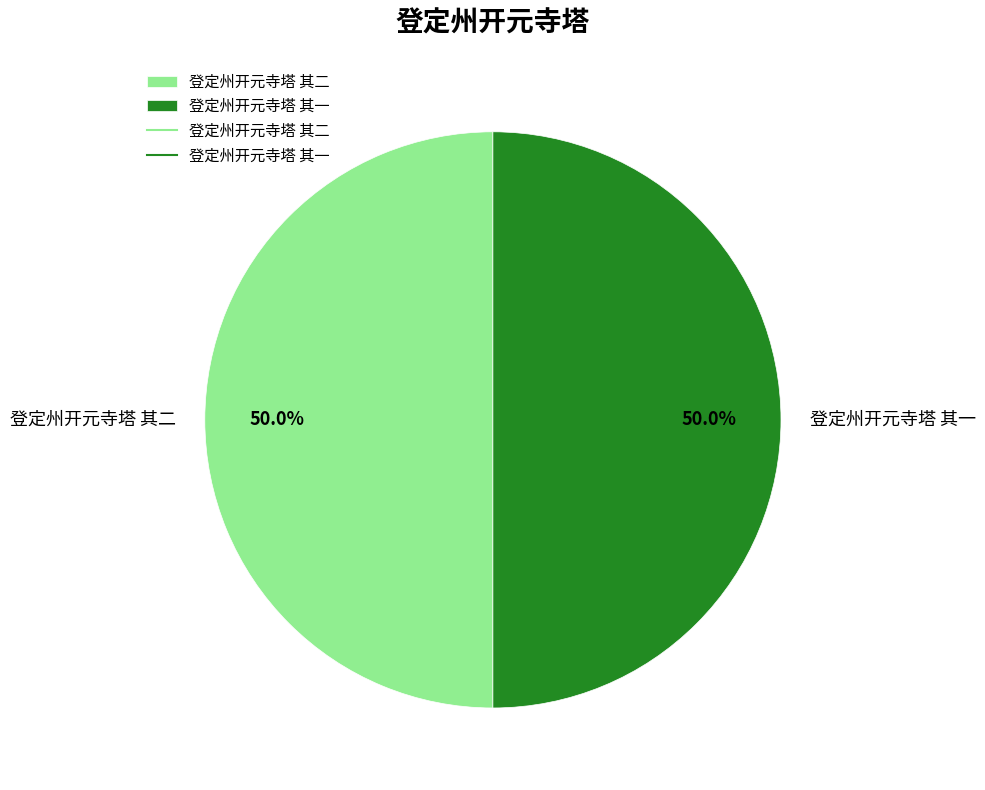

How much of the chart is everything except 登定州开元寺塔 其二?

50.0%